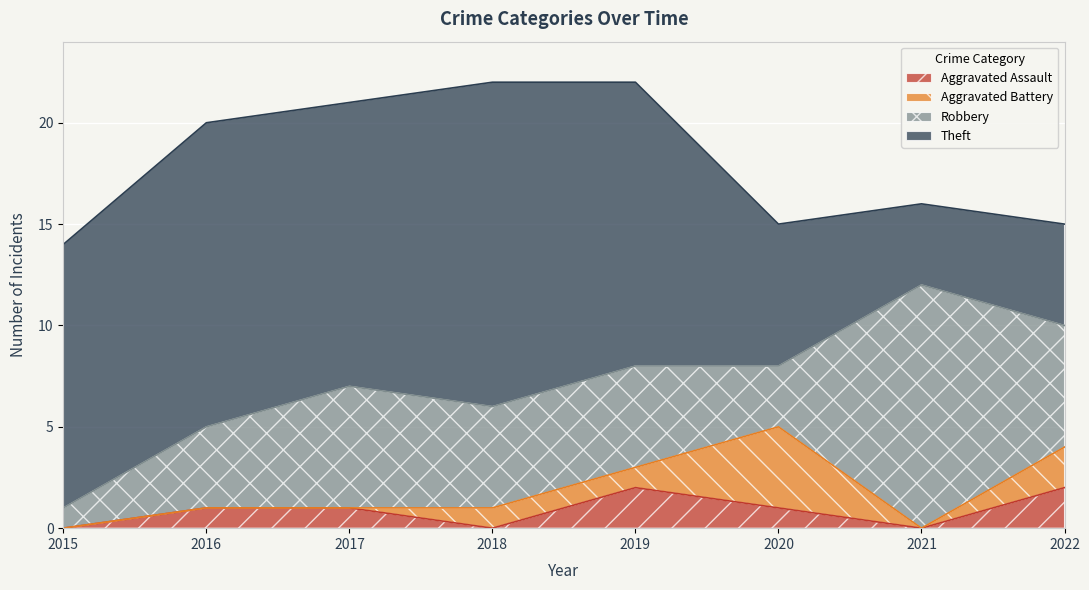

How many data points in Aggravated Battery are less than 1?

4